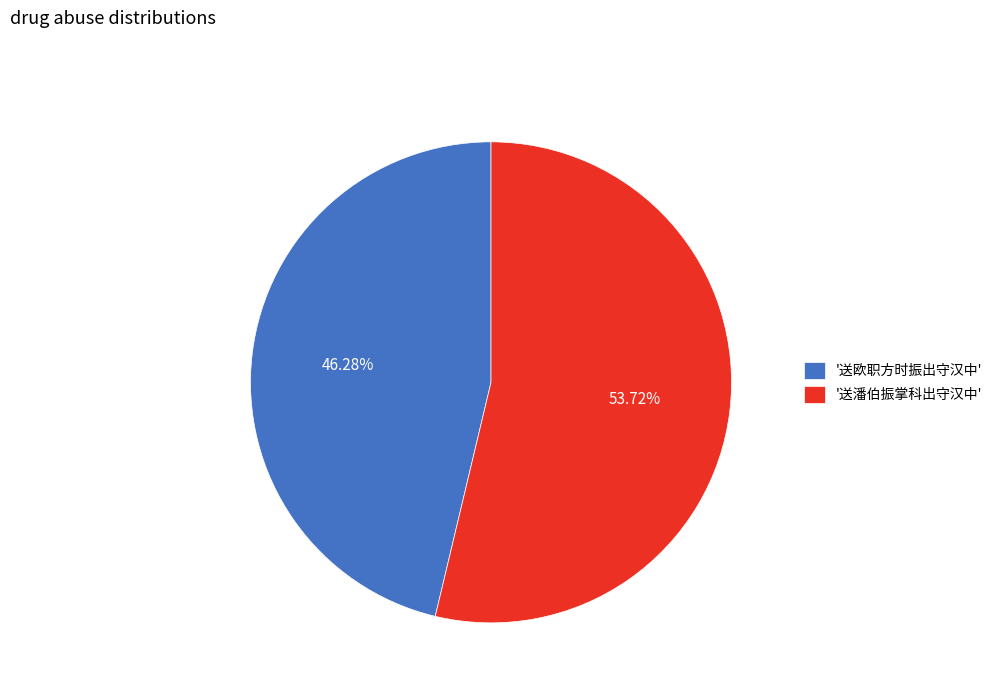

Rank the categories by value from highest to lowest.

'送潘伯振掌科出守汉中', '送欧职方时振出守汉中'